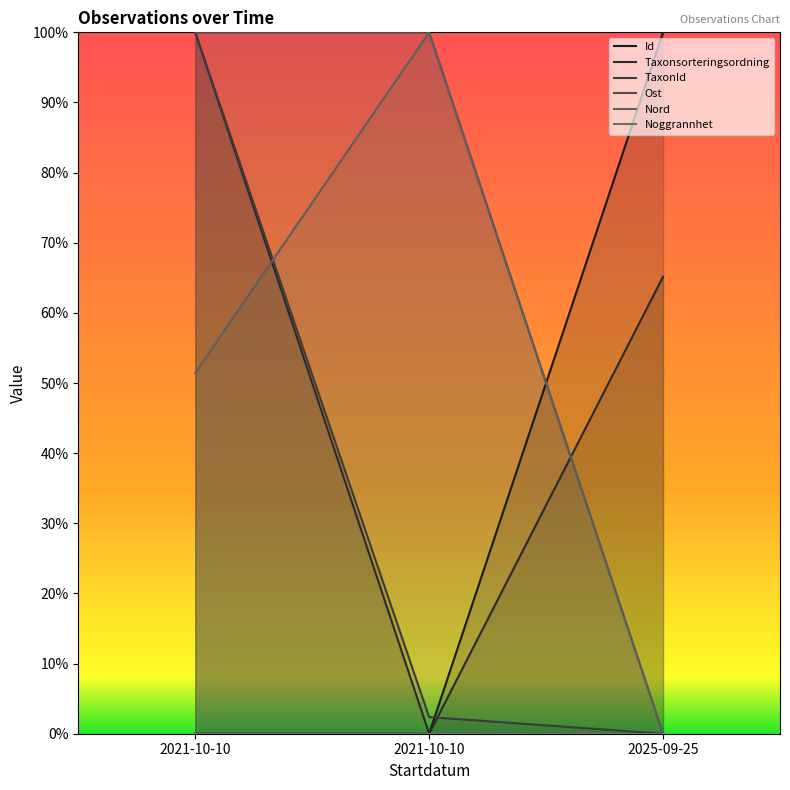

What is the sum of the Nord values at 2021-10-10 and 2025-09-25?

0.5